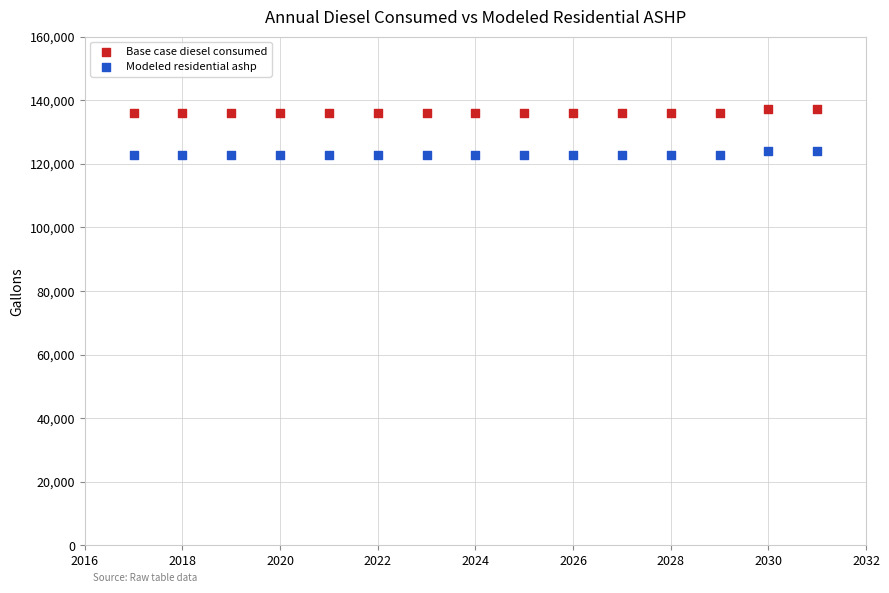

Across all data points, what is the range of Y values (max minus min)?

14579.1